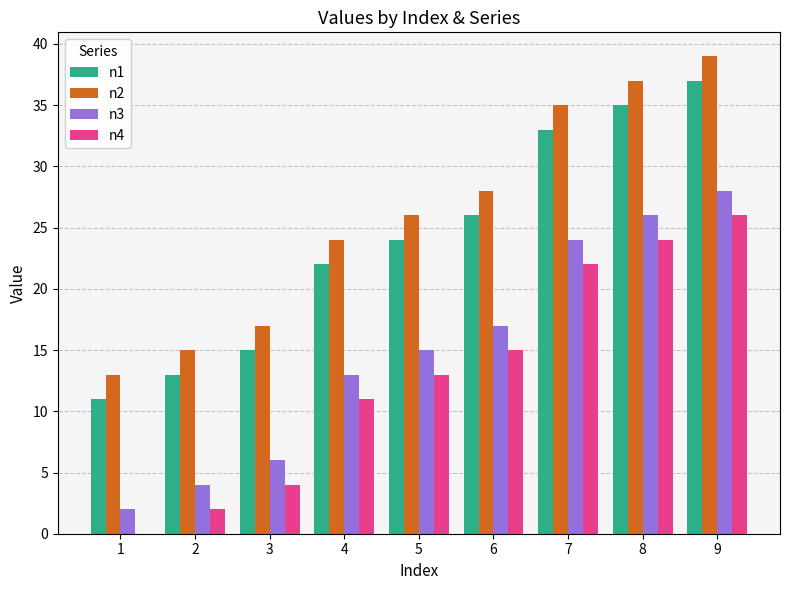

What are all the series names shown in the legend?

n1, n2, n3, n4